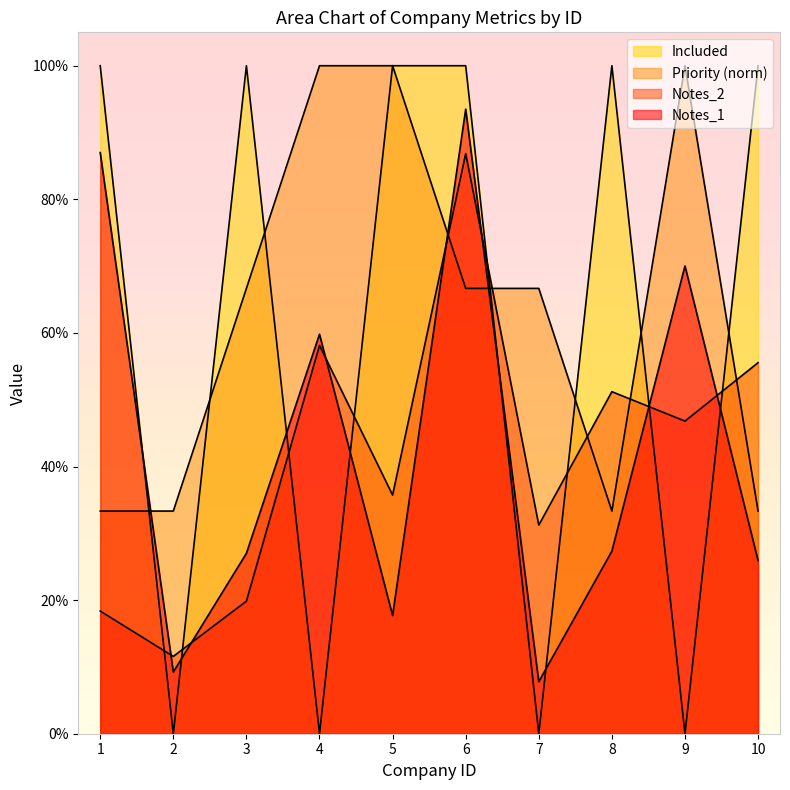

What is the value of the Priority point at the 2nd from the left?

0.3